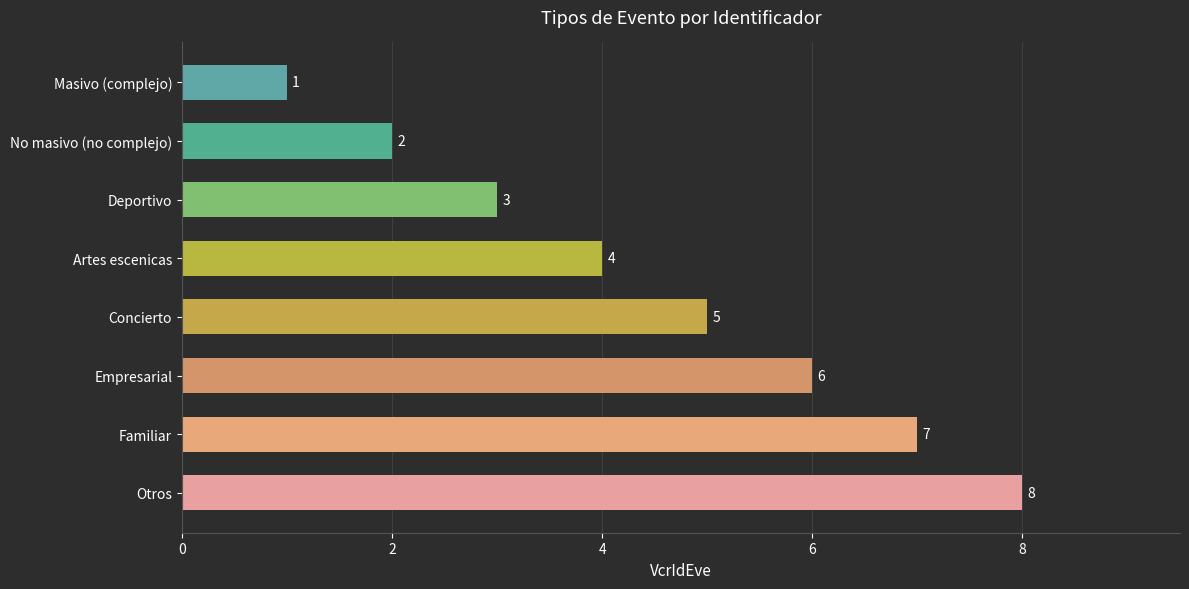

Reading bottom to top, what are all the values shown in this chart?

8	7	6	5	4	3	2	1